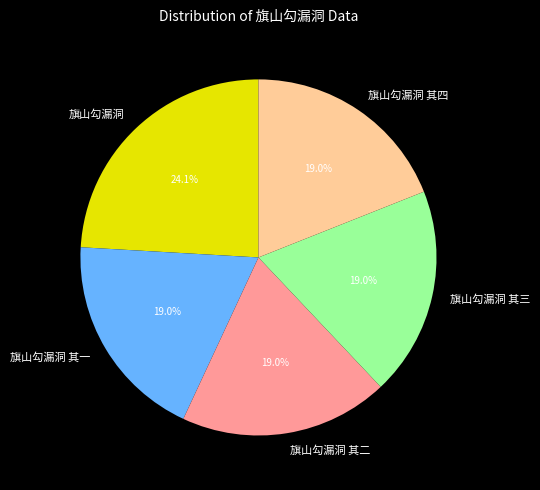

True or false: 旗山勾漏洞 其二 accounts for 25% of the total.

False